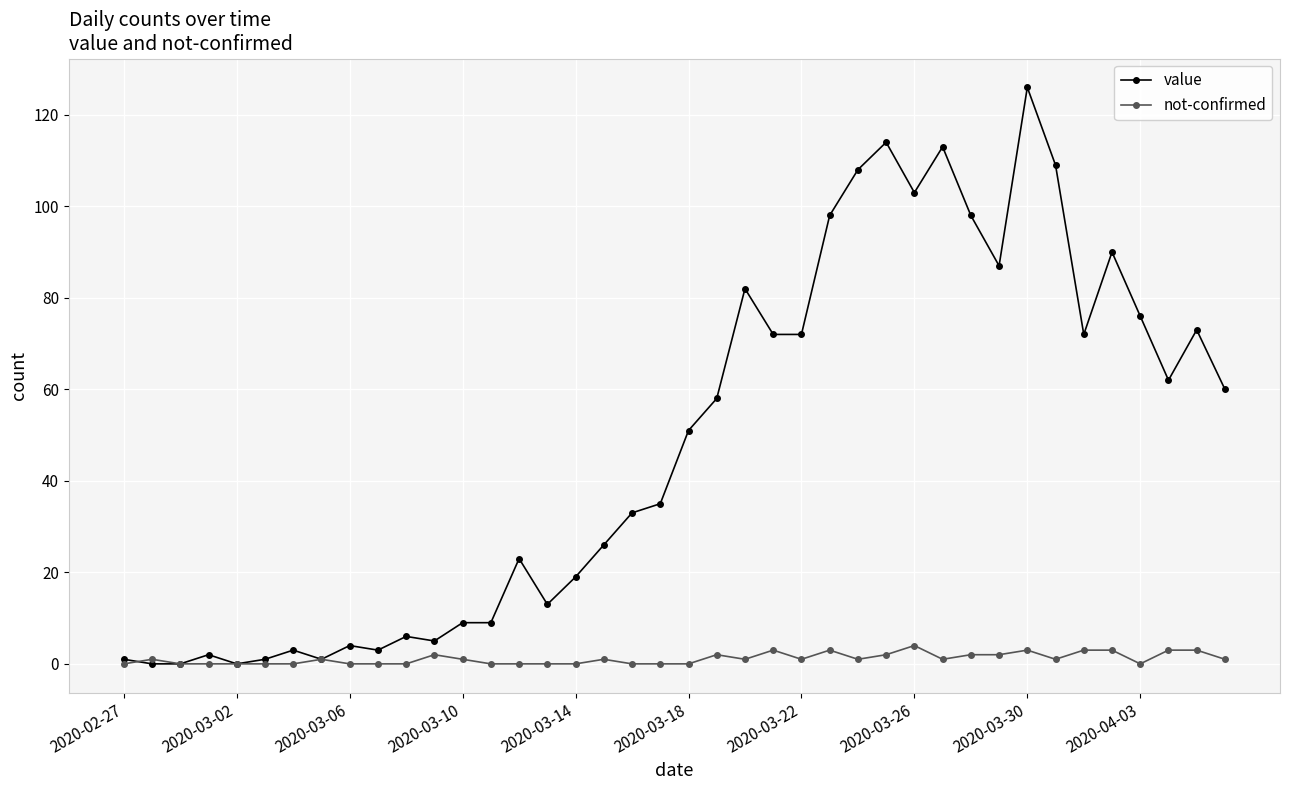

True or false: value has more than 0 interior local peaks.

True